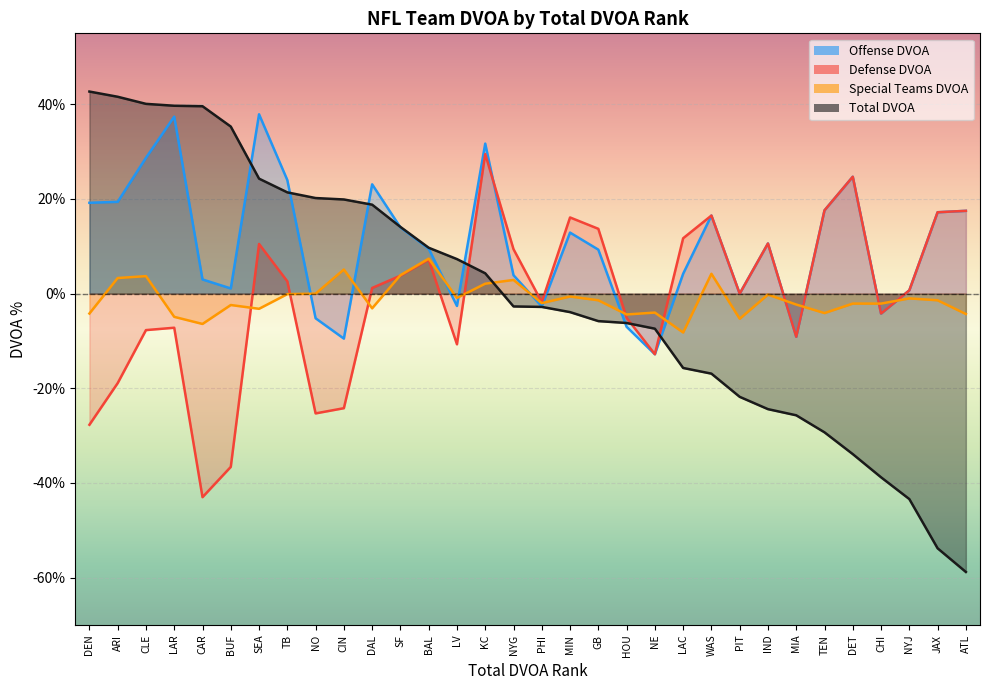

Reading right to left, extract all data points from this chart.

Offense DVOA: ATL=17.5	JAX=17.2	NYJ=0.7	CHI=-4.2	DET=24.7	TEN=17.6	MIA=-9.1	IND=10.6	PIT=0.0	WAS=16.5	LAC=4.2	NE=-12.8	HOU=-7.0	GB=9.3	MIN=12.9	PHI=-2.7	NYG=3.9	KC=31.7	LV=-2.6	BAL=9.5	SF=14.0	DAL=23.1	CIN=-9.5	NO=-5.2	TB=24.0	SEA=37.9	BUF=1.1	CAR=3.0	LAR=37.4	CLE=28.7	ARI=19.4	DEN=19.2
Defense DVOA: ATL=17.5	JAX=17.2	NYJ=0.7	CHI=-4.2	DET=24.7	TEN=17.6	MIA=-9.1	IND=10.6	PIT=0.0	WAS=16.5	LAC=11.7	NE=-12.8	HOU=-5.1	GB=13.7	MIN=16.1	PHI=-1.8	NYG=9.4	KC=29.5	LV=-10.7	BAL=7.2	SF=3.8	DAL=1.2	CIN=-24.2	NO=-25.3	TB=2.6	SEA=10.5	BUF=-36.6	CAR=-43.0	LAR=-7.2	CLE=-7.7	ARI=-18.9	DEN=-27.7
Special Teams DVOA: ATL=-4.3	JAX=-1.4	NYJ=-1.0	CHI=-2.1	DET=-2.1	TEN=-4.1	MIA=-2.3	IND=-0.2	PIT=-5.3	WAS=4.2	LAC=-8.2	NE=-4.0	HOU=-4.4	GB=-1.4	MIN=-0.6	PHI=-2.0	NYG=2.9	KC=2.1	LV=-0.9	BAL=7.4	SF=3.9	DAL=-3.1	CIN=5.1	NO=0.0	TB=-0.1	SEA=-3.2	BUF=-2.4	CAR=-6.4	LAR=-4.9	CLE=3.7	ARI=3.3	DEN=-4.2
Total DVOA: ATL=-58.8	JAX=-53.8	NYJ=-43.4	CHI=-38.8	DET=-33.9	TEN=-29.3	MIA=-25.7	IND=-24.4	PIT=-21.8	WAS=-16.9	LAC=-15.7	NE=-7.4	HOU=-6.2	GB=-5.8	MIN=-3.9	PHI=-2.8	NYG=-2.7	KC=4.3	LV=7.3	BAL=9.7	SF=14.1	DAL=18.8	CIN=19.9	NO=20.2	TB=21.4	SEA=24.3	BUF=35.3	CAR=39.6	LAR=39.7	CLE=40.1	ARI=41.6	DEN=42.7